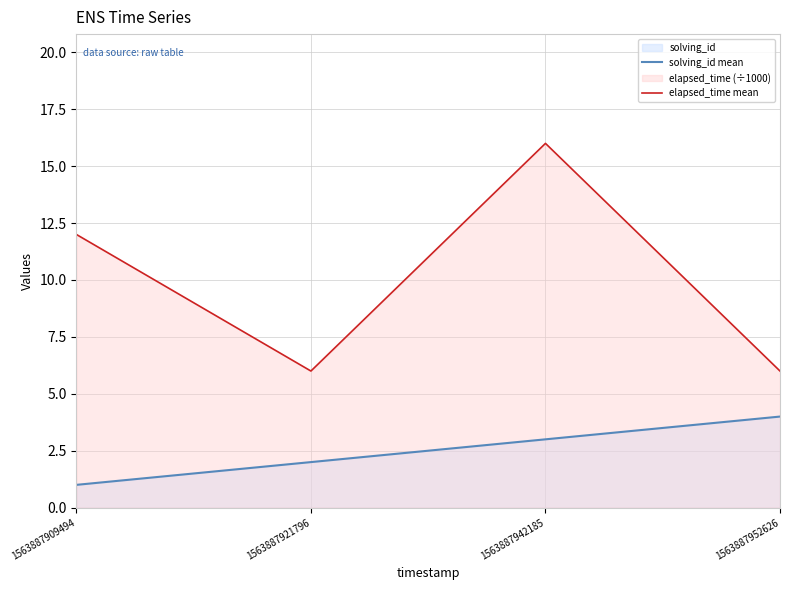

What are all the series names shown in the legend?

solving_id mean, elapsed_time mean